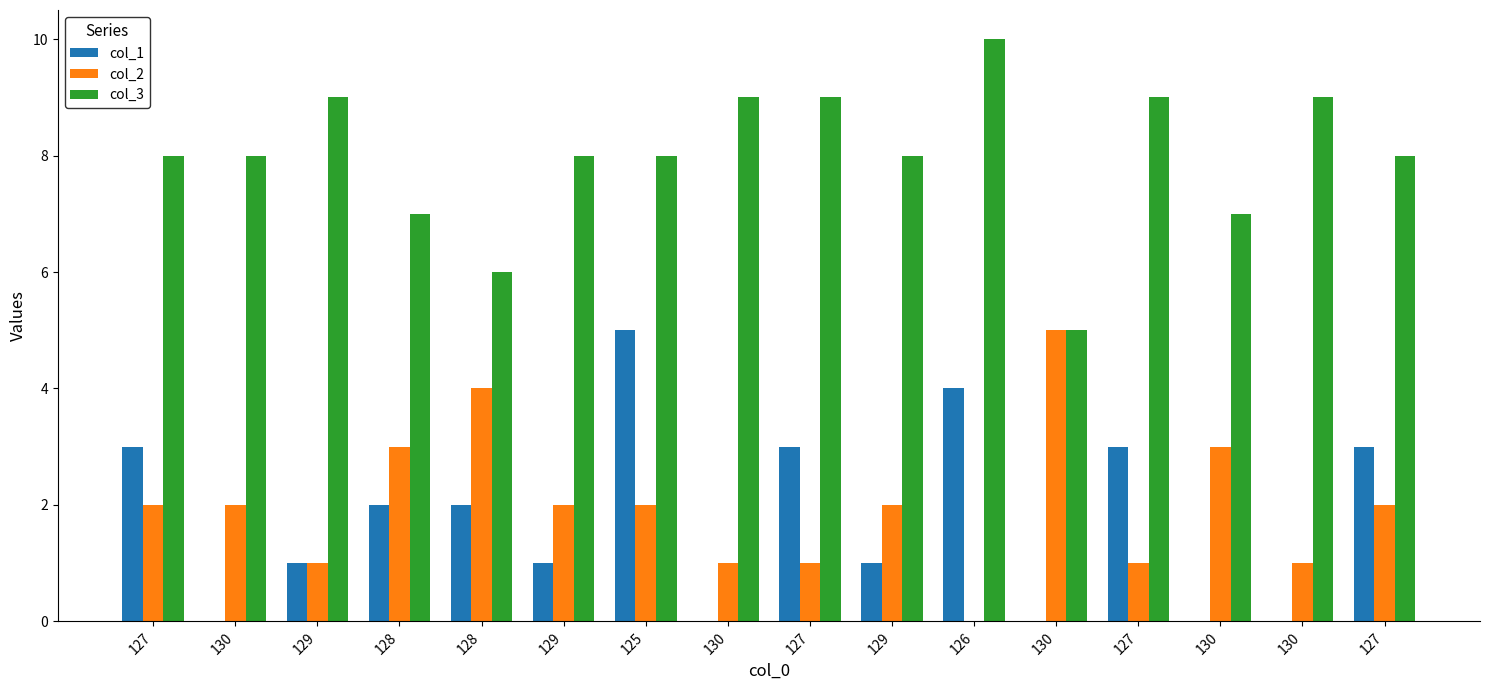

Are the bars grouped side by side (vs. stacked)?

Yes